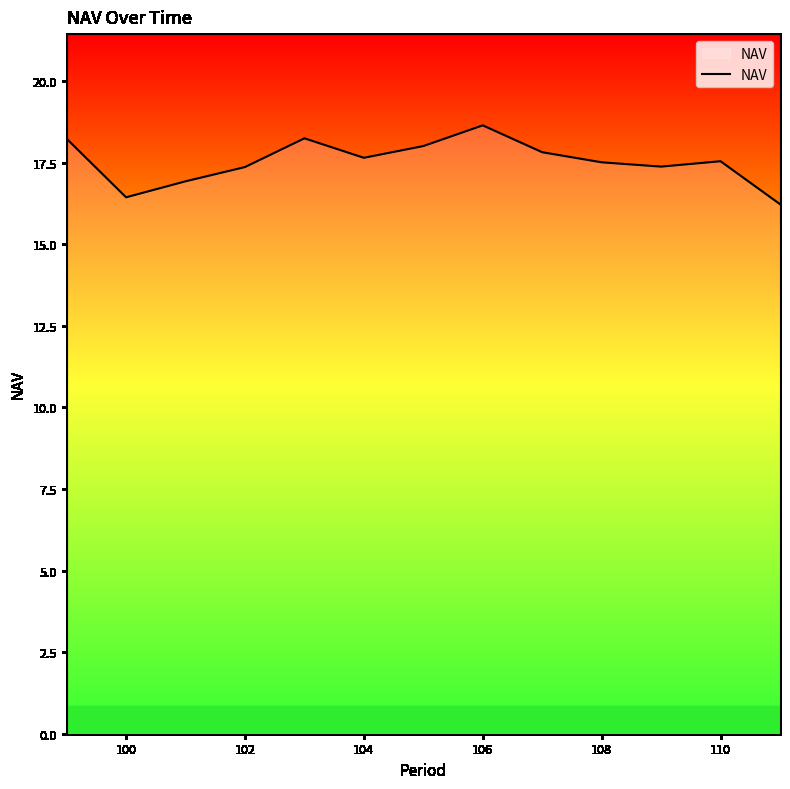

What is the difference between the maximum and minimum values?

2.4